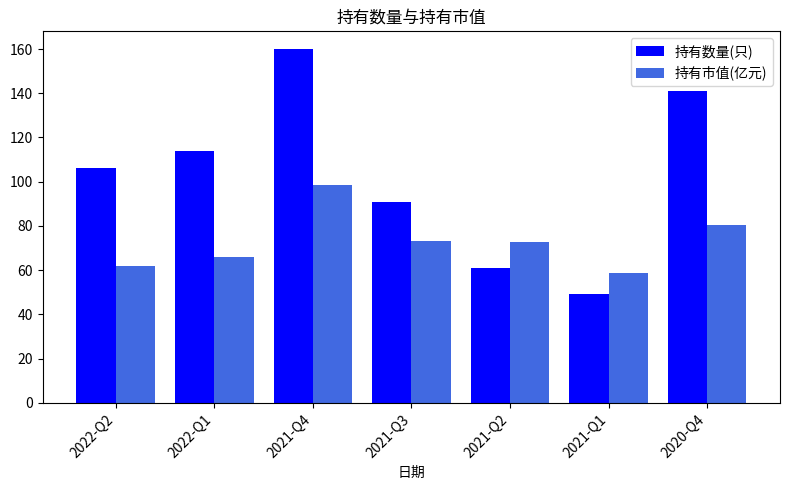

Does the chart contain stacked bars?

No